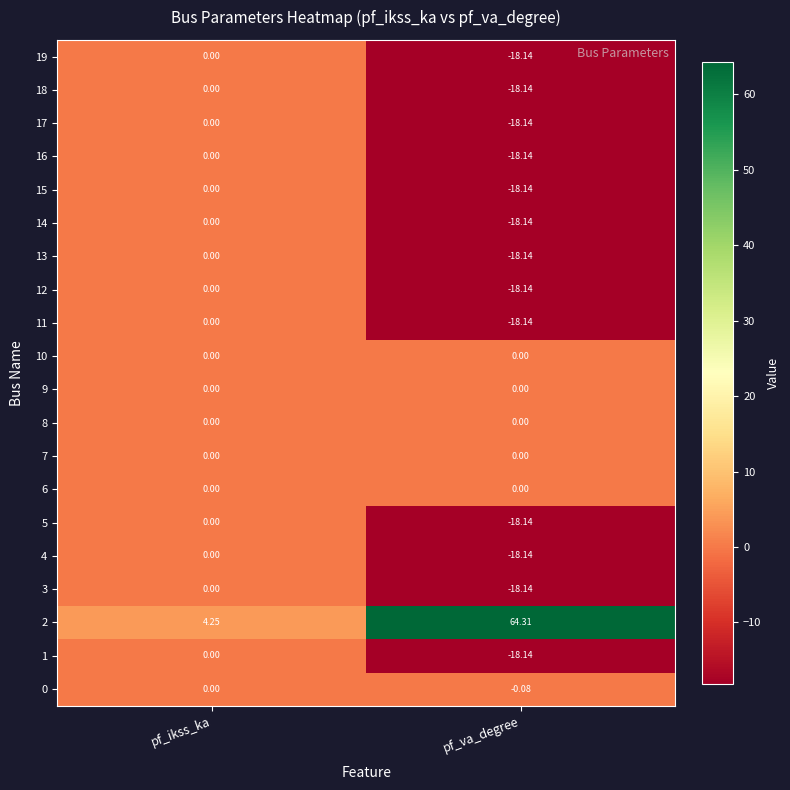

At which category is the sum across all series the highest?

pf_ikss_ka